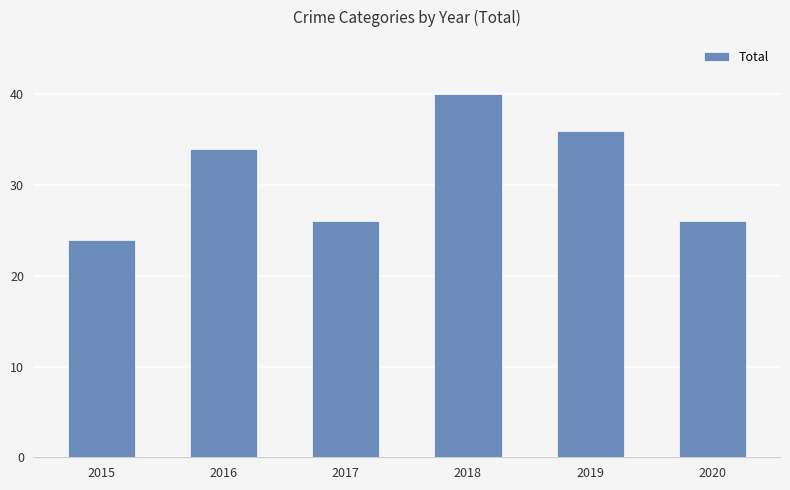

Reading left to right, list all the values displayed in this chart.

2015=24	2016=34	2017=26	2018=40	2019=36	2020=26